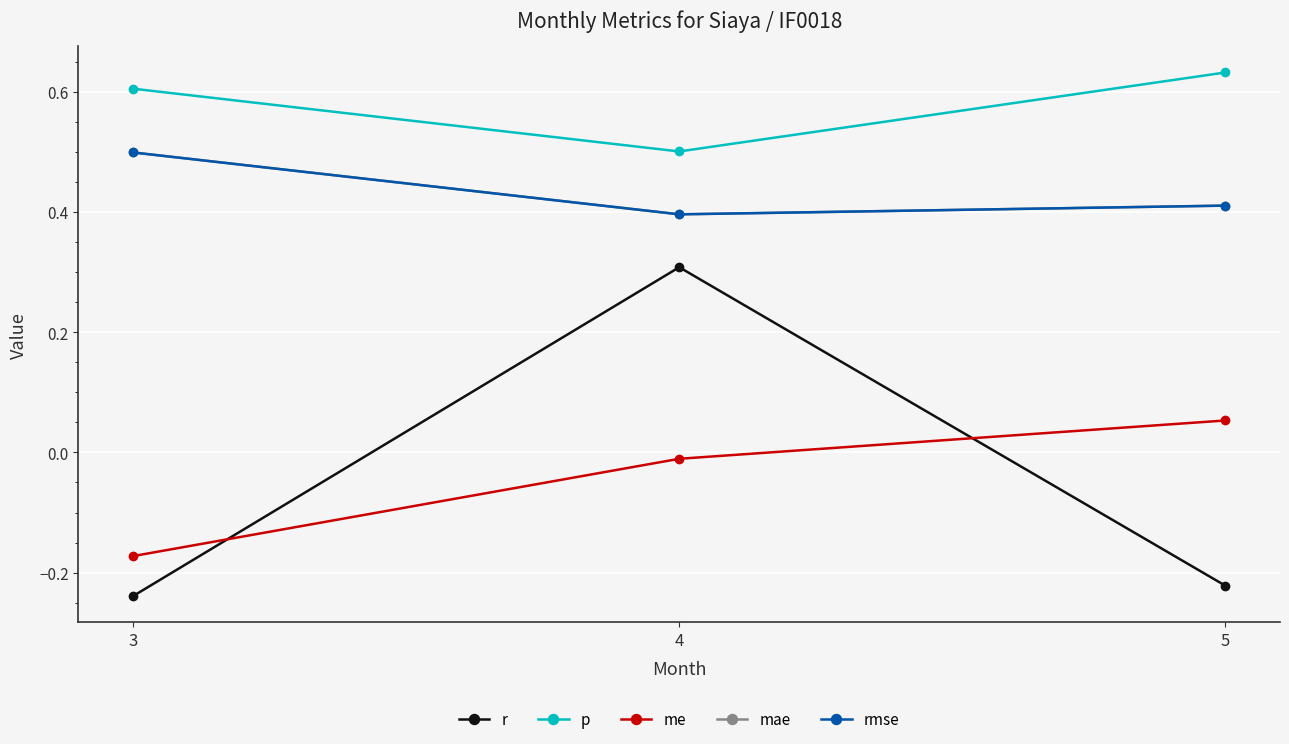

Which category has the highest value in the r series?

4